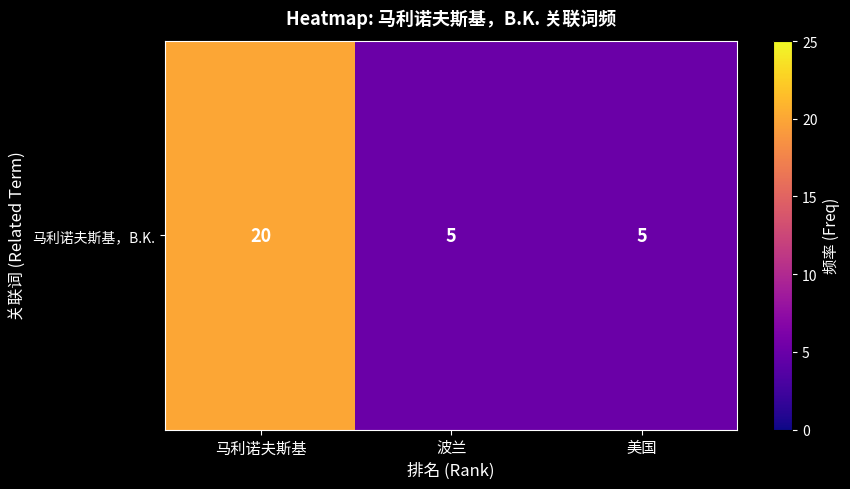

At which category does the chart reach its minimum across all series?

波兰